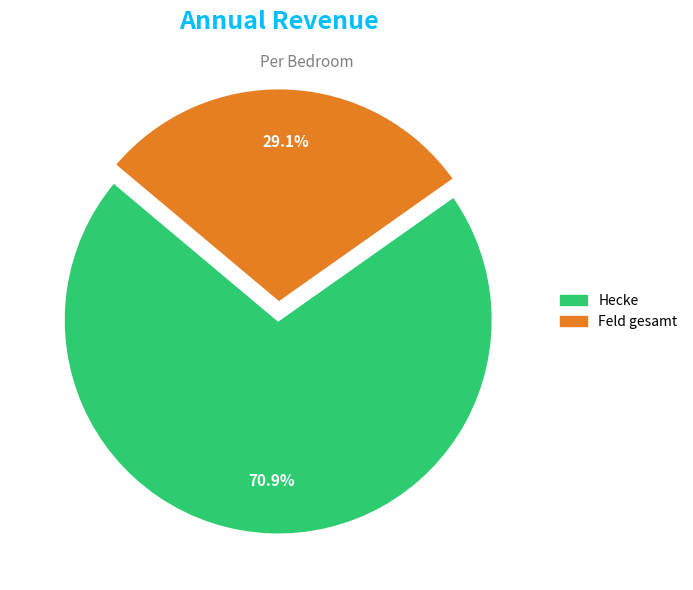

Which has a higher value, Feld gesamt or Hecke?

Hecke